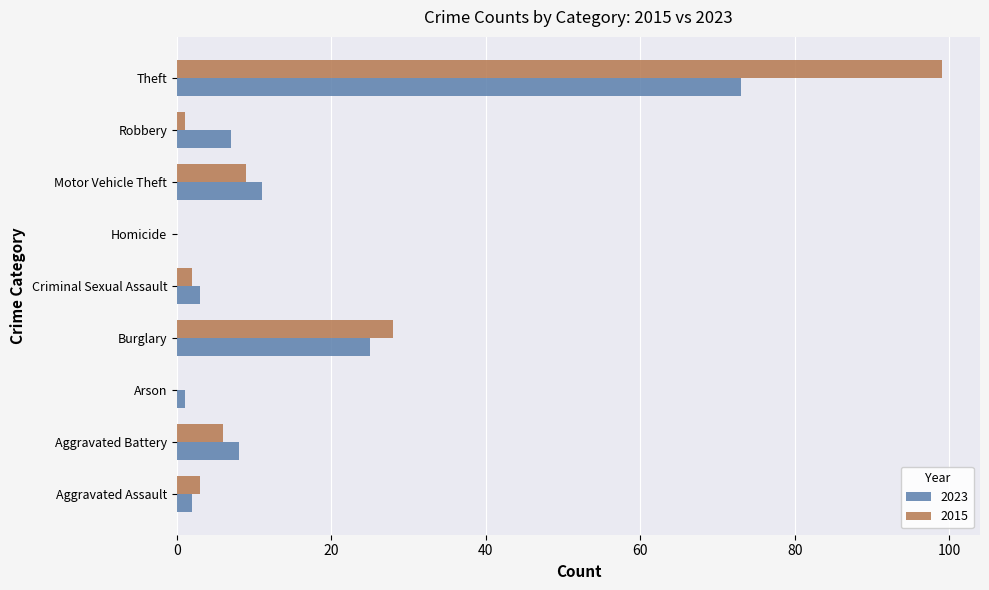

Which series has the largest total across all categories?

2015